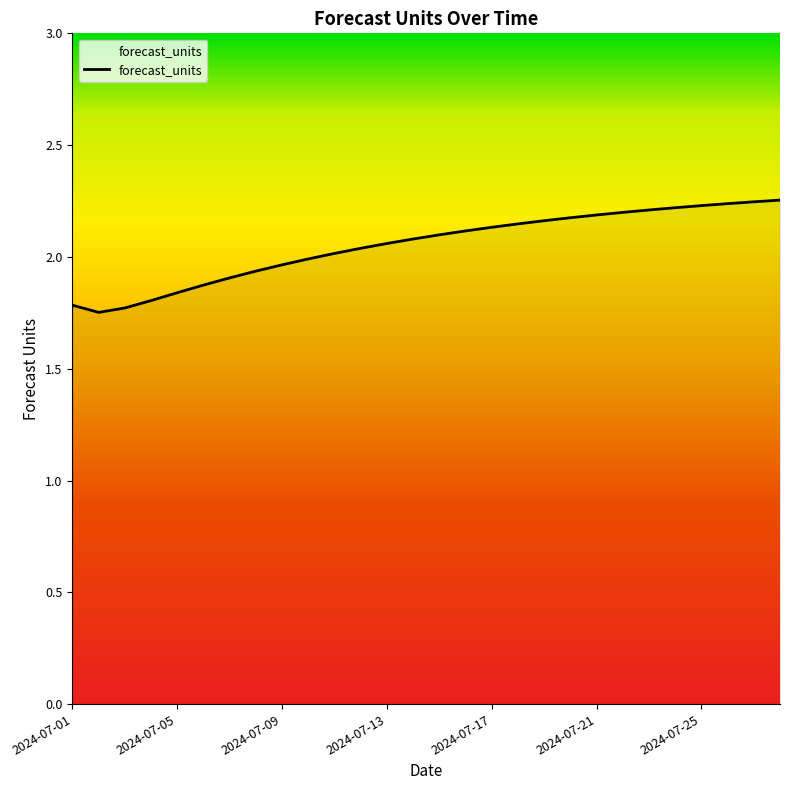

What is the difference between the second highest and second lowest values?

0.5